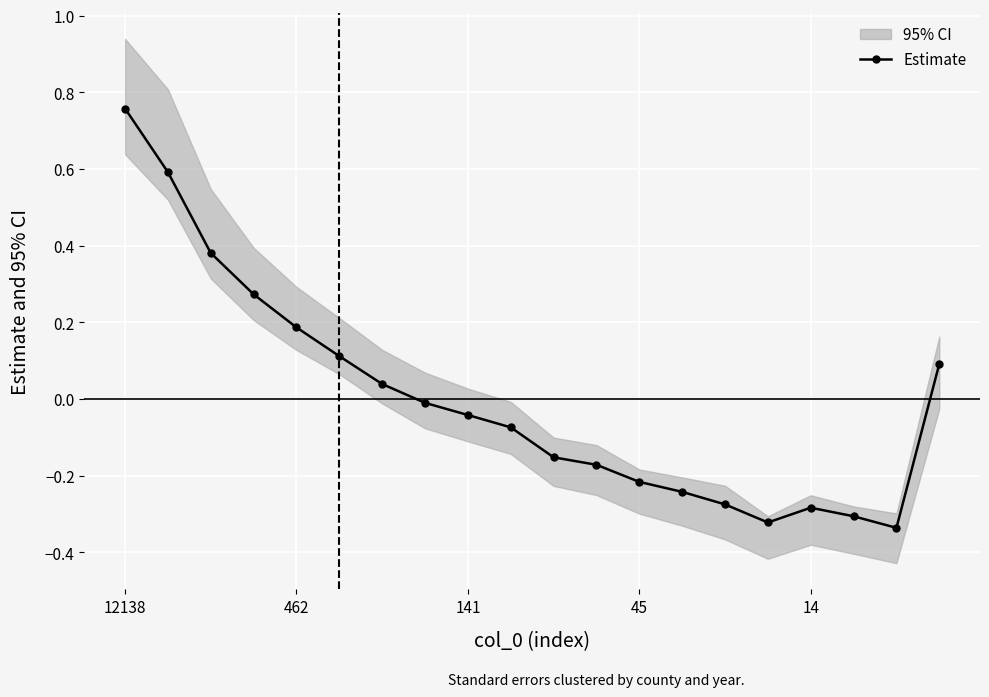

Which category has the highest value in the Estimate series?

12138